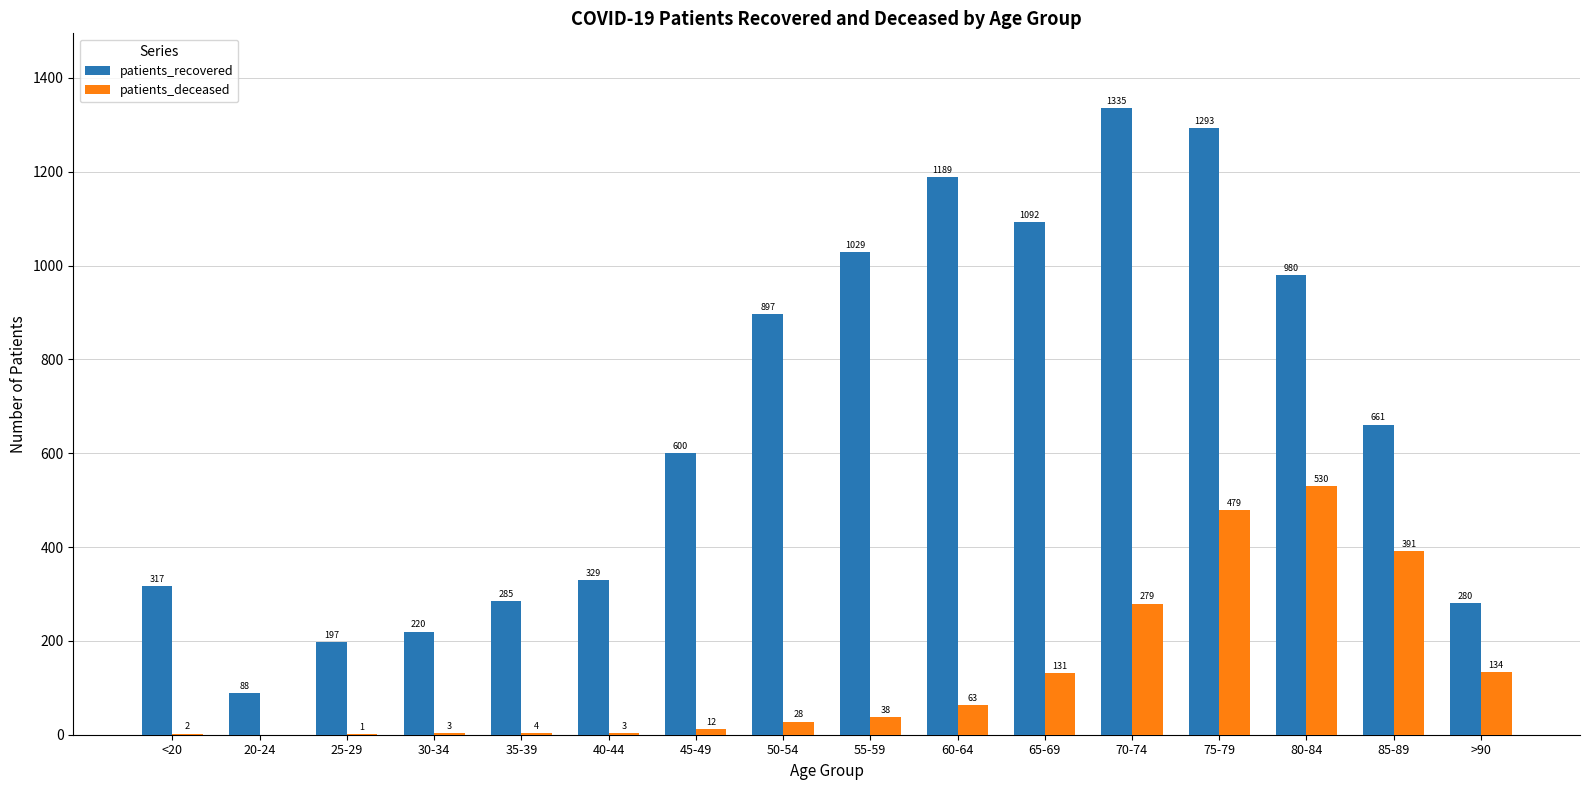

What is the maximum value for patients_recovered?

1335